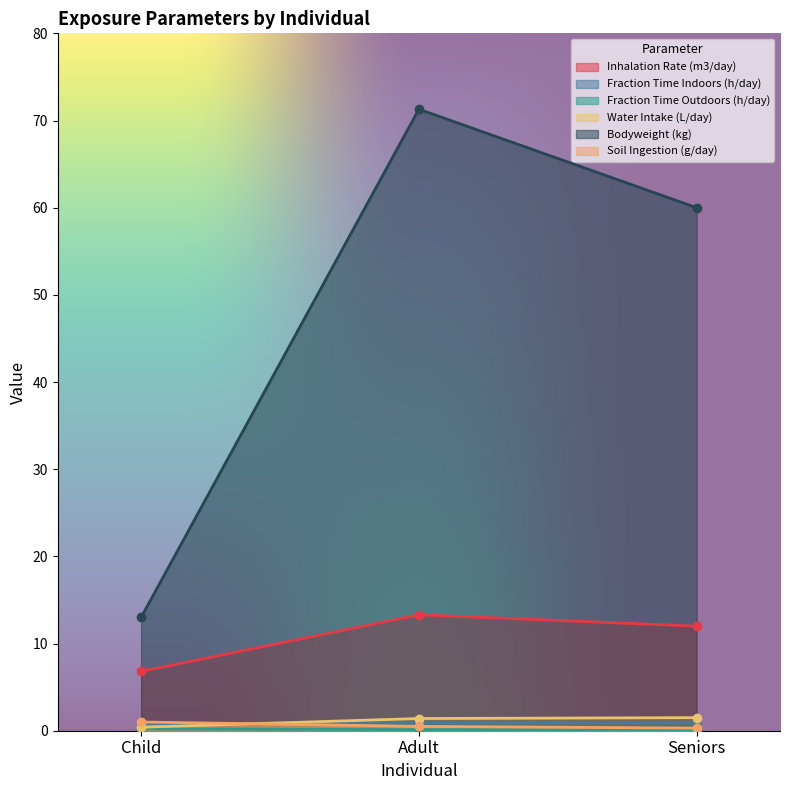

Reading left to right, transcribe all the data shown in this chart.

Inhalation Rate (m3/day): Child=6.8	Adult=13.3	Seniors=12.0
Fraction Time Indoors (h/day): Child=0.8	Adult=0.9	Seniors=0.9
Fraction Time Outdoors (h/day): Child=0.2	Adult=0.1	Seniors=0.1
Water Intake (L/day): Child=0.4	Adult=1.4	Seniors=1.5
Bodyweight (kg): Child=13.0	Adult=71.3	Seniors=60.0
Soil Ingestion (g/day): Child=1.0	Adult=0.5	Seniors=0.3